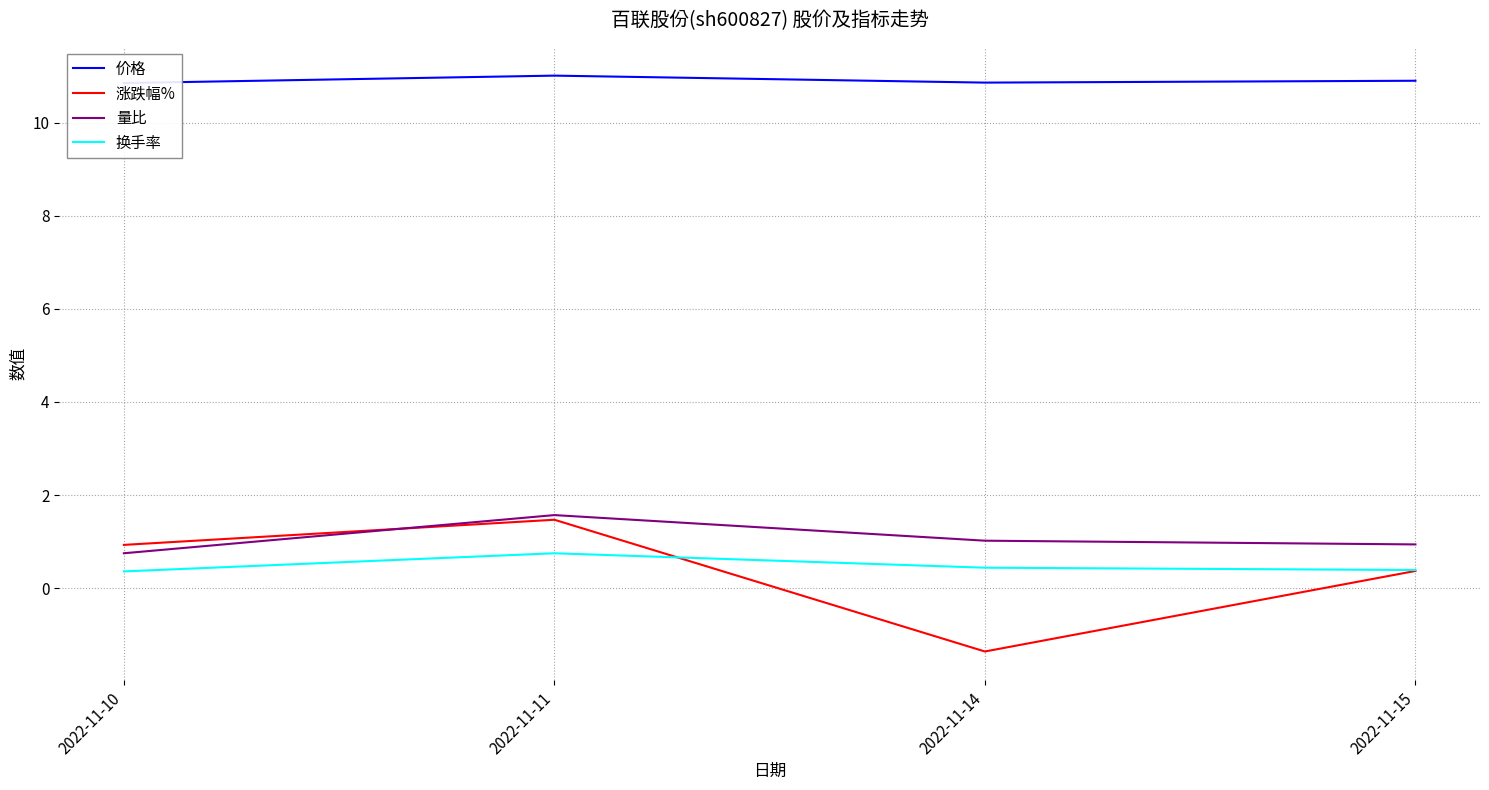

What is the maximum value for 换手率?

0.8